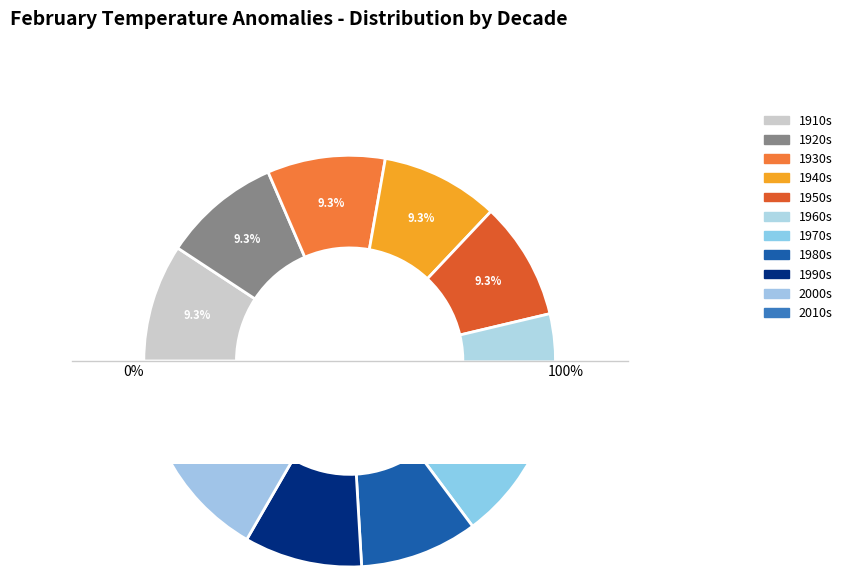

How many slices are in this pie chart?

11